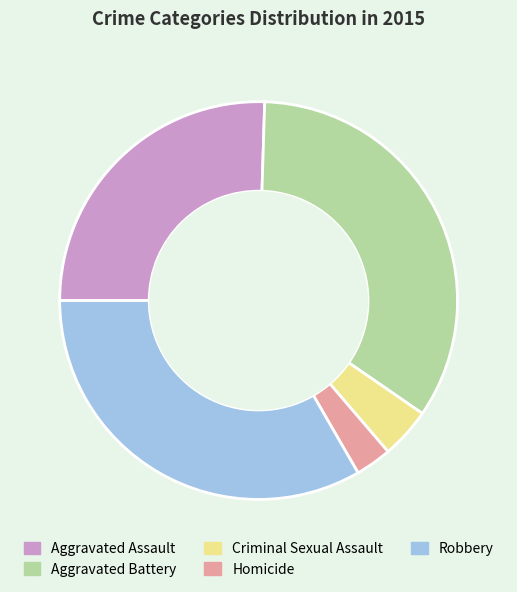

Which has a higher value, Aggravated Assault or Criminal Sexual Assault?

Aggravated Assault